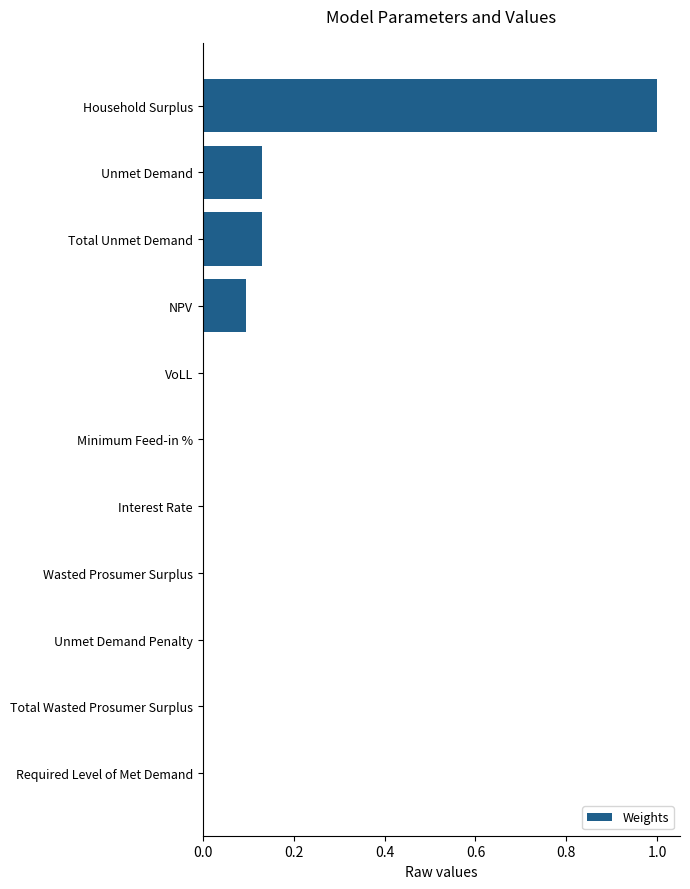

What is the sum of all values?

1.4